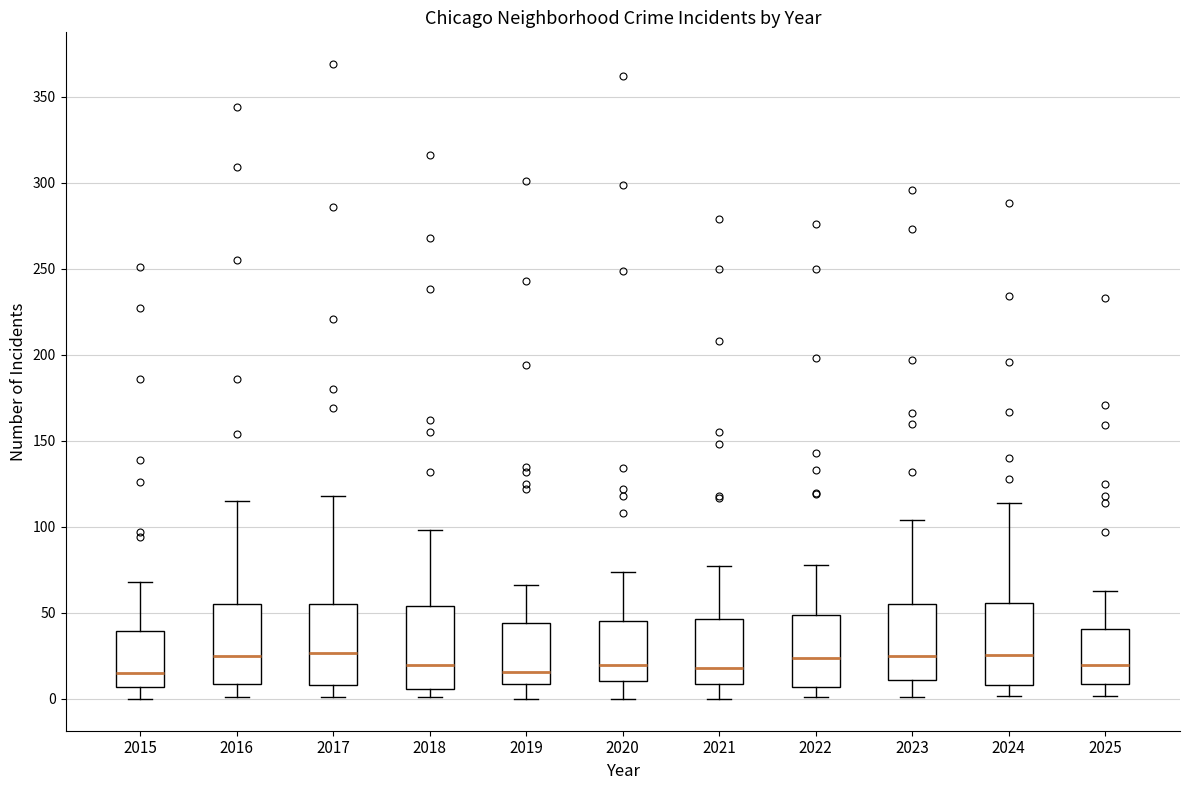

Where is the lower edge of the box at x = 2018 on the y-axis? The values are not printed on the chart, so give them approximately, as read against the axis.

5